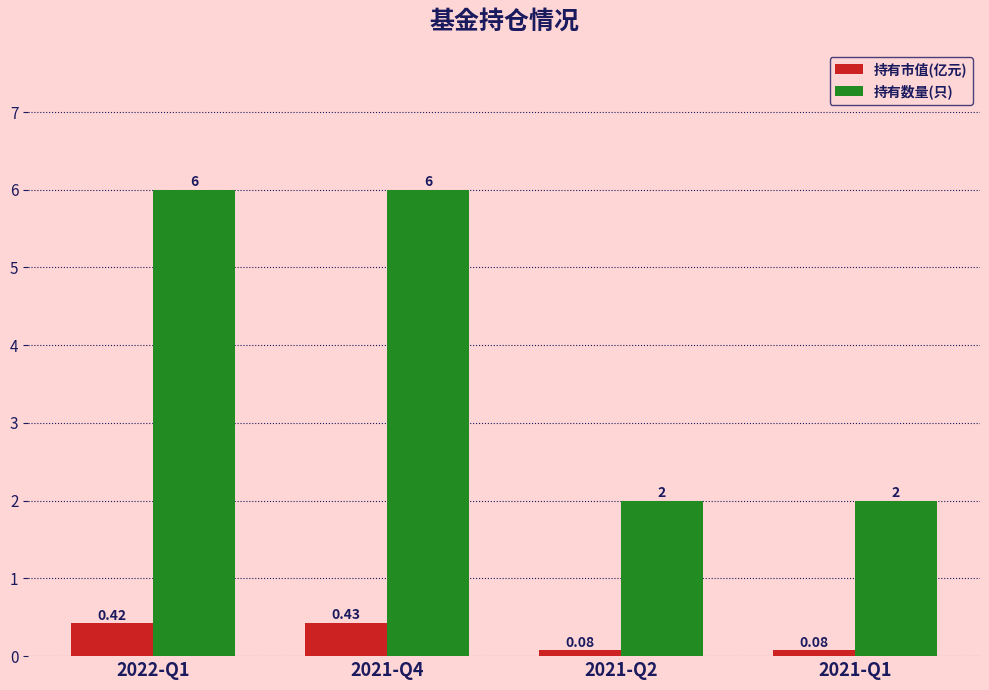

Are the bars horizontal?

No